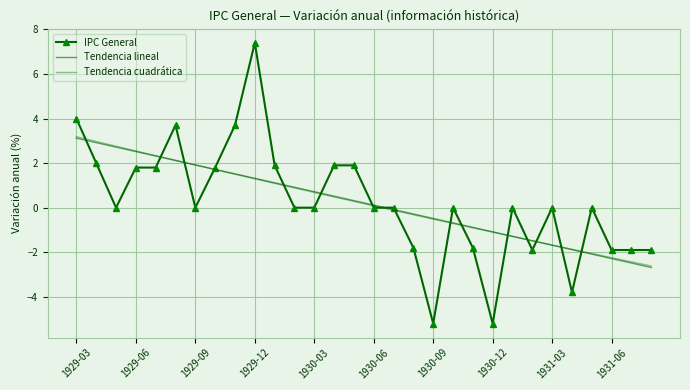

Rank the categories by Tendencia cuadrática value from lowest to highest.

29, 28, 27, 26, 25, 24, 23, 22, 21, 20, 19, 18, 17, 16, 15, 14, 13, 12, 11, 10, 1931-06, 1931-03, 1930-12, 1930-09, 1930-06, 1930-03, 1929-12, 1929-09, 1929-06, 1929-03